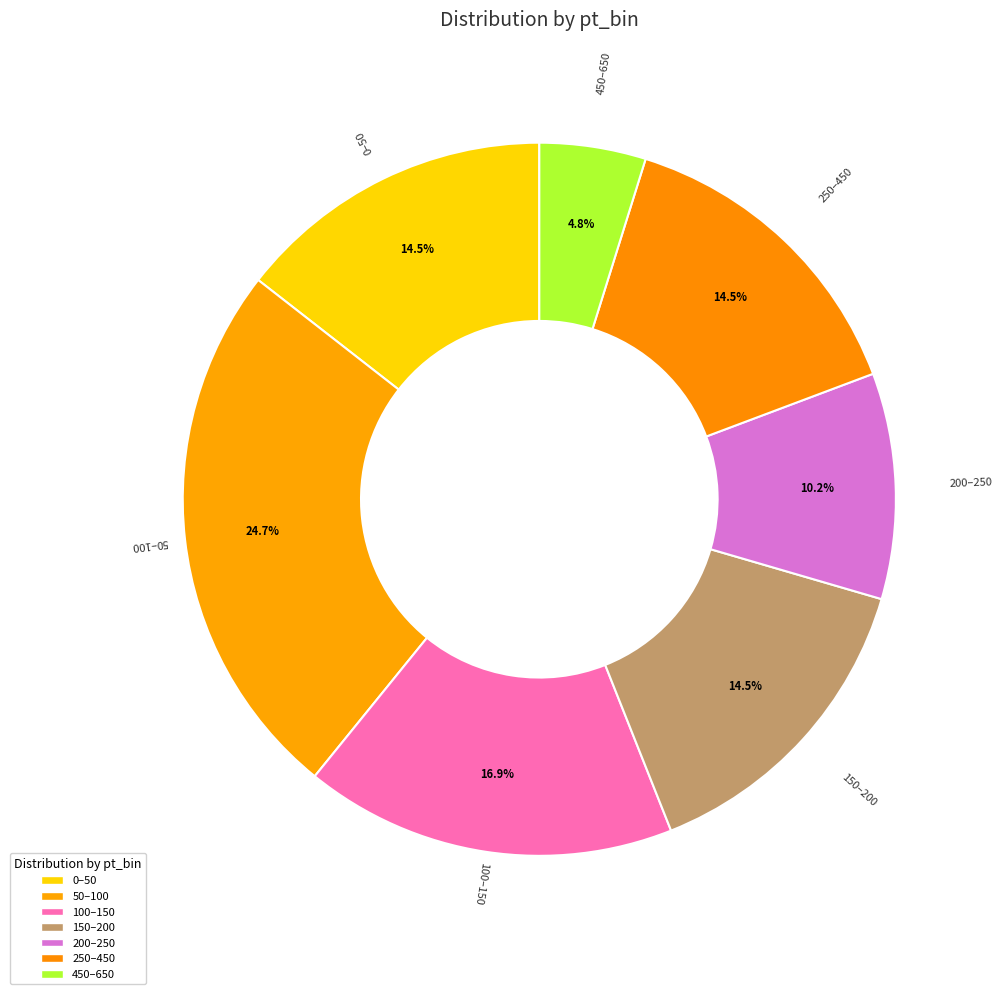

How much of the chart is everything except 200–250?

89.8%